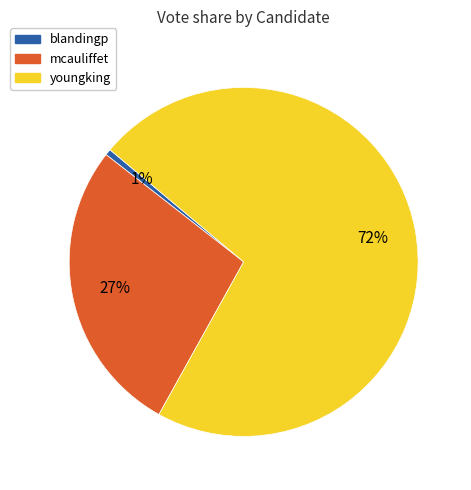

How many segments does this pie chart have?

3